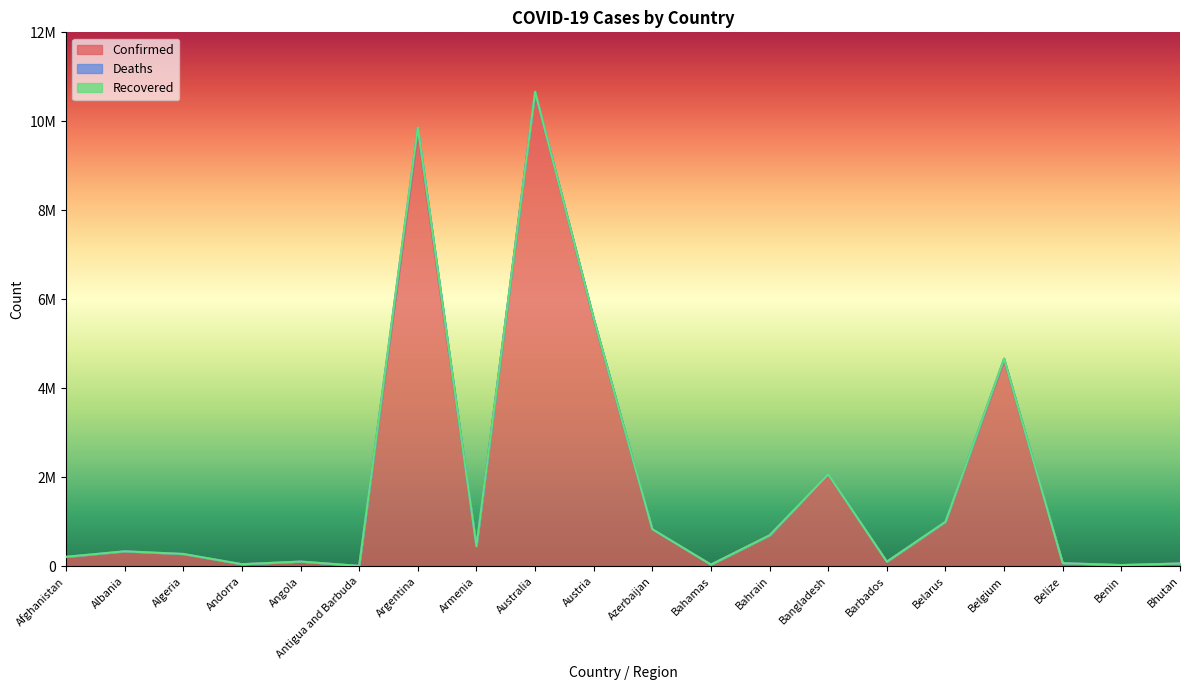

True or false: Recovered and Deaths intersect in this chart.

False